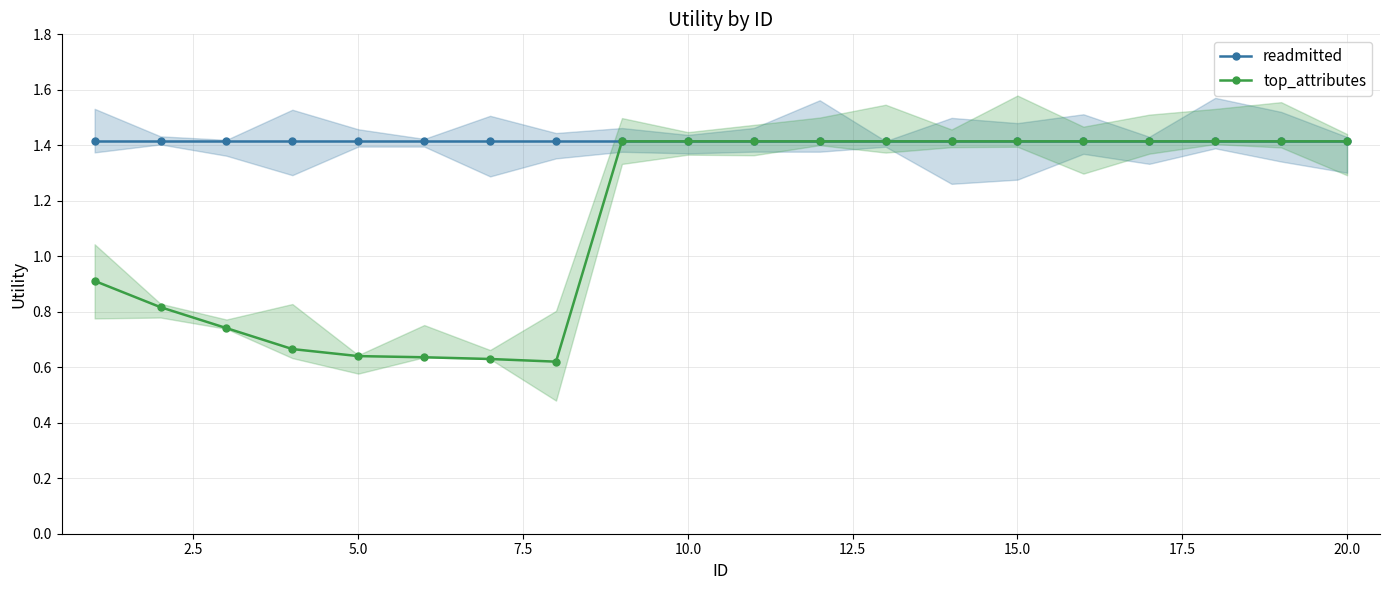

The top_attributes series shows 2.3 at 10.0. True or false?

False